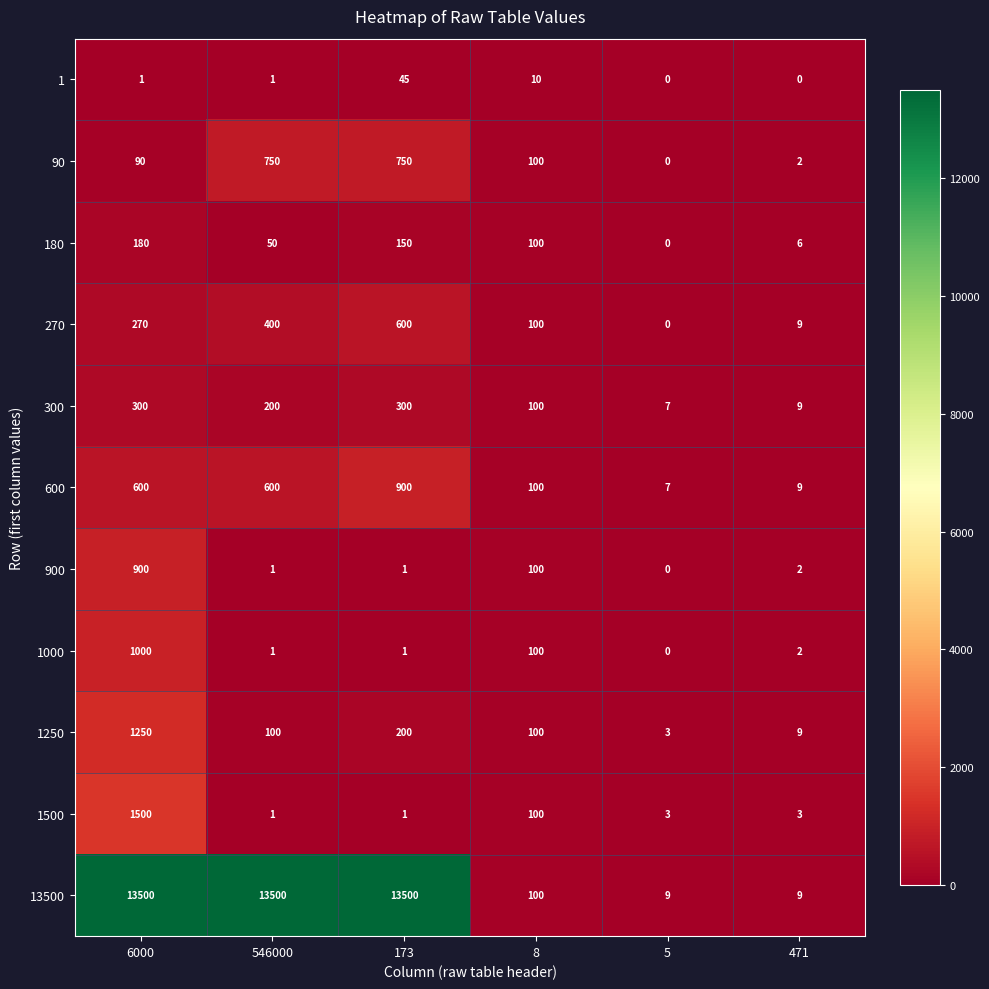

True or false: 1500 has a value of 3 at 5.

True